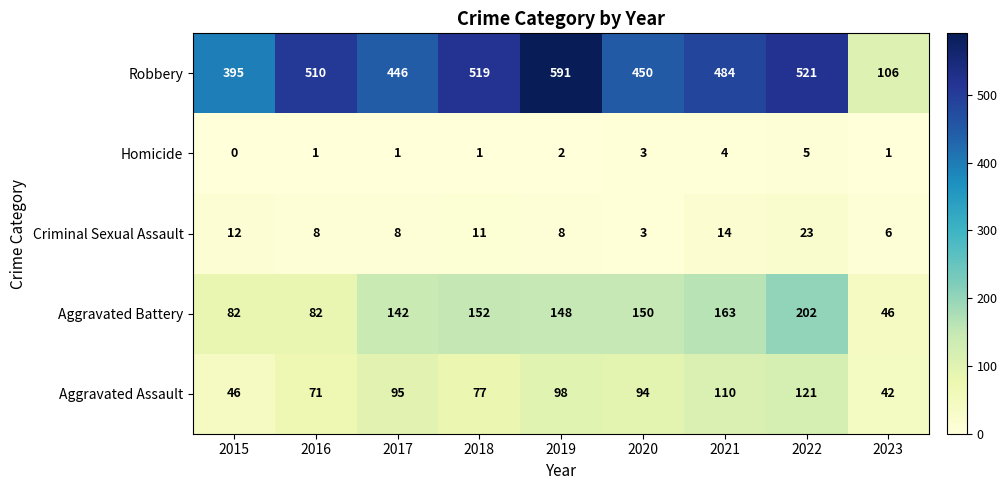

Is it true that Robbery equals 683 at 2022?

False